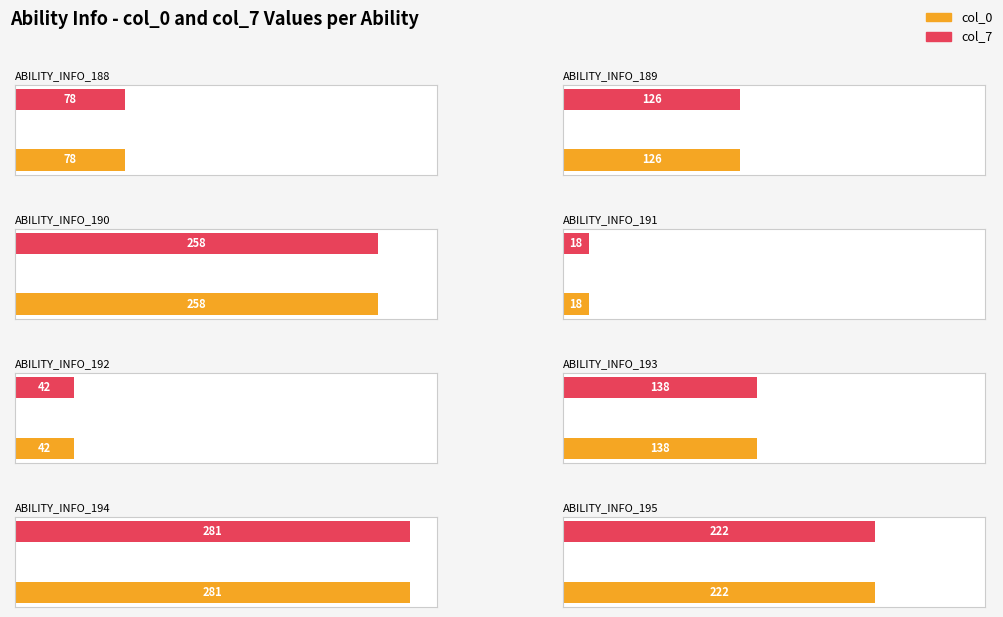

How many data points does each series have?

8